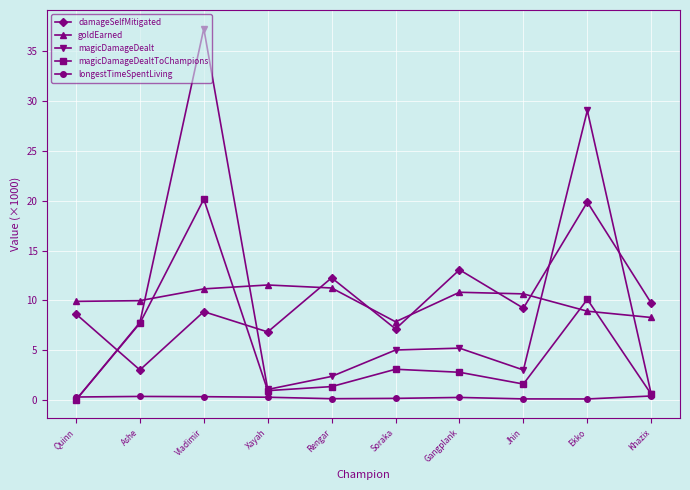

What position from the right is Jhin?

3